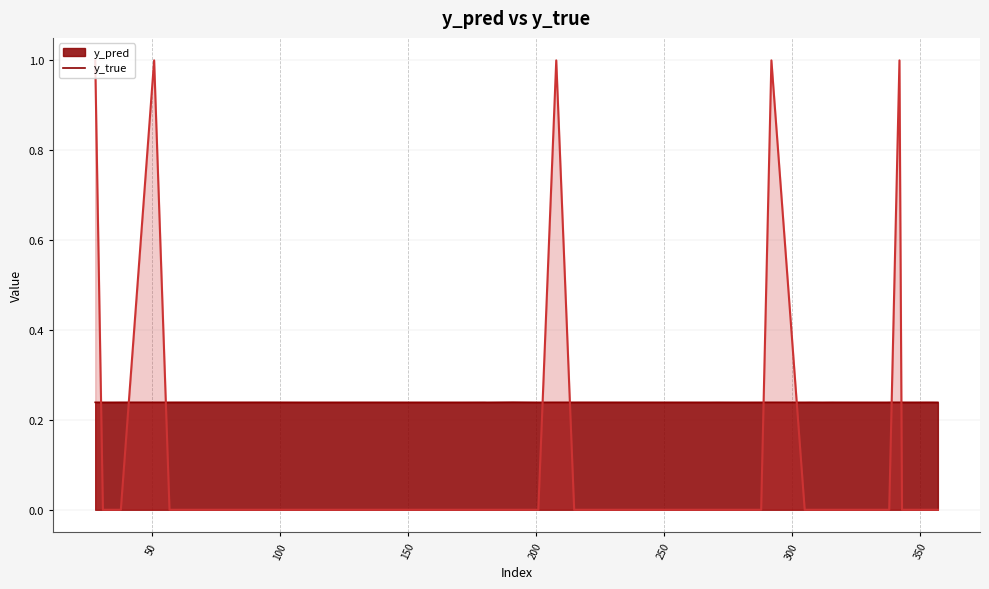

Reading right to left, what are all the values shown in this chart?

y_pred: 357=0.2	355=0.2	353=0.2	348=0.2	344=0.2	343=0.2	342=0.2	338=0.2	337=0.2	317=0.2	316=0.2	312=0.2	307=0.2	305=0.2	292=0.2	288=0.2	282=0.2	280=0.2	274=0.2	271=0.2	268=0.2	217=0.2	215=0.2	208=0.2	201=0.2	191=0.2	181=0.2	180=0.2	171=0.2	133=0.2	111=0.2	94=0.2	86=0.2	60=0.2	57=0.2	51=0.2	38=0.2	35=0.2	31=0.2	28=0.2
y_true: 357=0.0	355=0.0	353=0.0	348=0.0	344=0.0	343=0.0	342=1.0	338=0.0	337=0.0	317=0.0	316=0.0	312=0.0	307=0.0	305=0.0	292=1.0	288=0.0	282=0.0	280=0.0	274=0.0	271=0.0	268=0.0	217=0.0	215=0.0	208=1.0	201=0.0	191=0.0	181=0.0	180=0.0	171=0.0	133=0.0	111=0.0	94=0.0	86=0.0	60=0.0	57=0.0	51=1.0	38=0.0	35=0.0	31=0.0	28=1.0